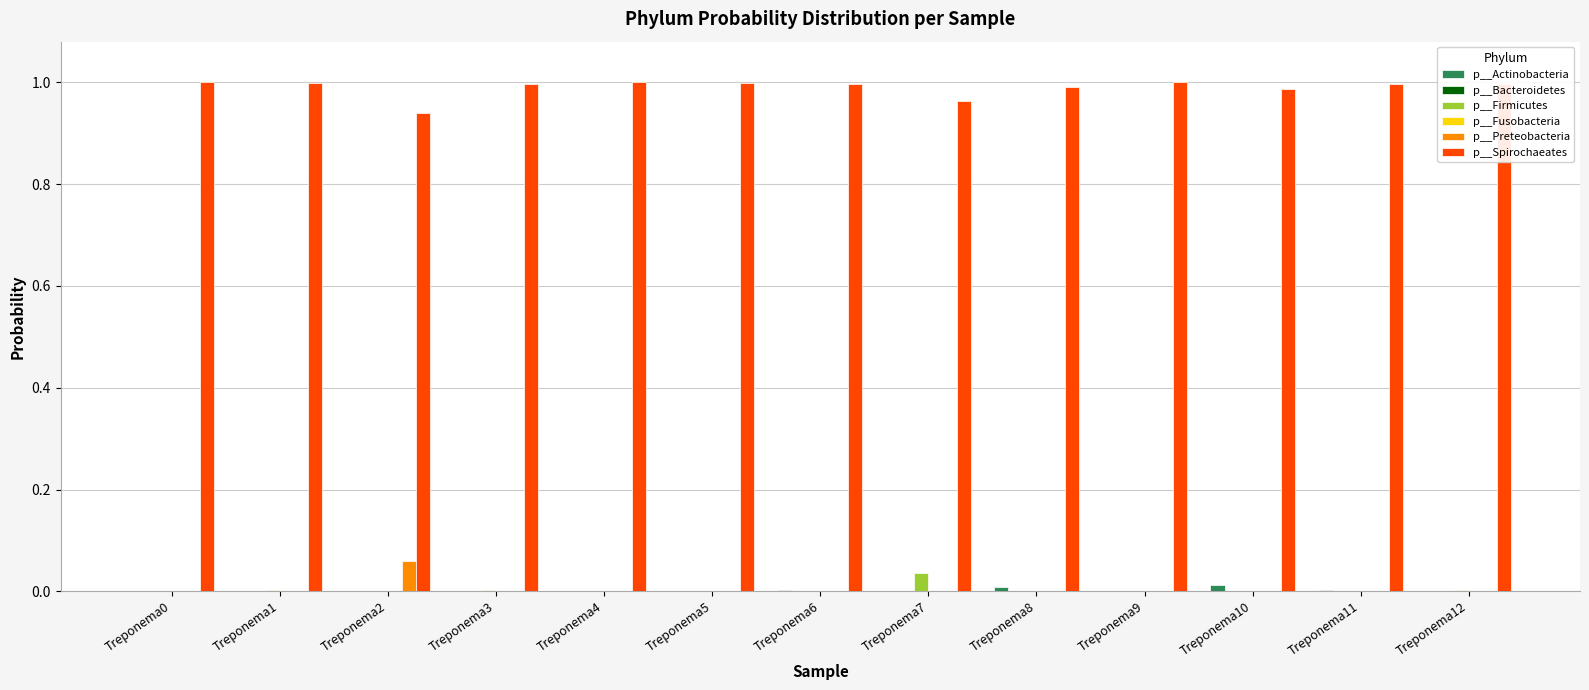

Which series has the largest total across all categories?

p__Spirochaeates